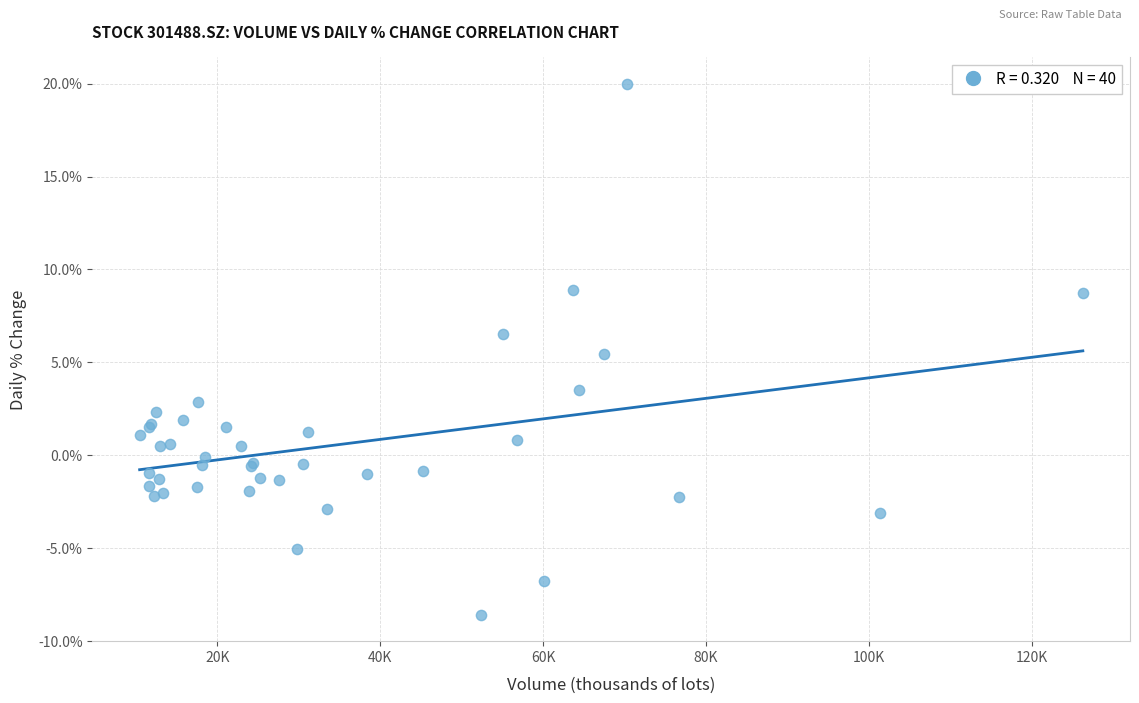

What Y value in the scatter plot is closest to 5?

5.5